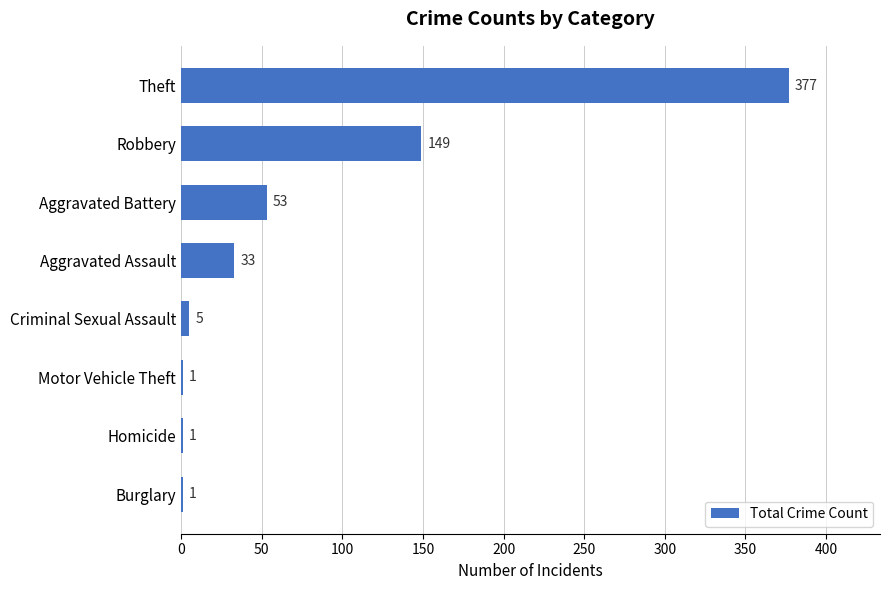

What is the sum of all values?

620